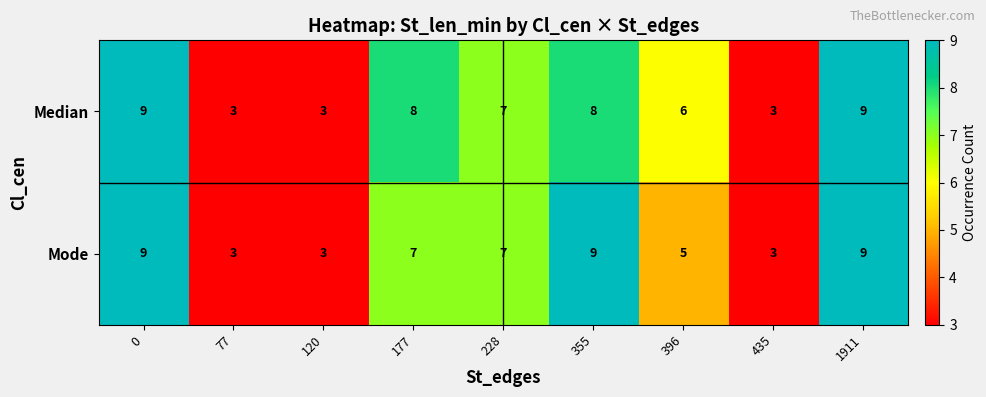

What is the minimum value for Mode?

3